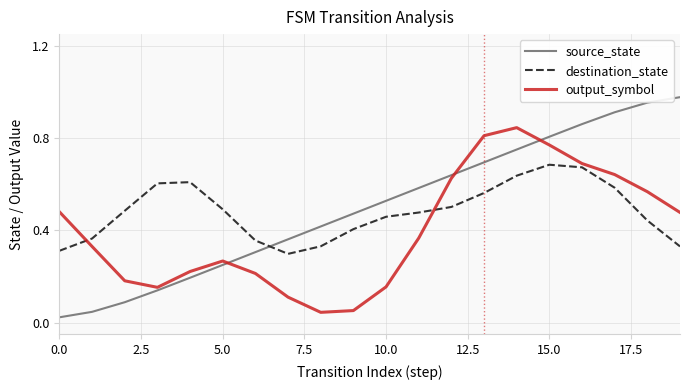

Which series has the widest spread of values?

source_state